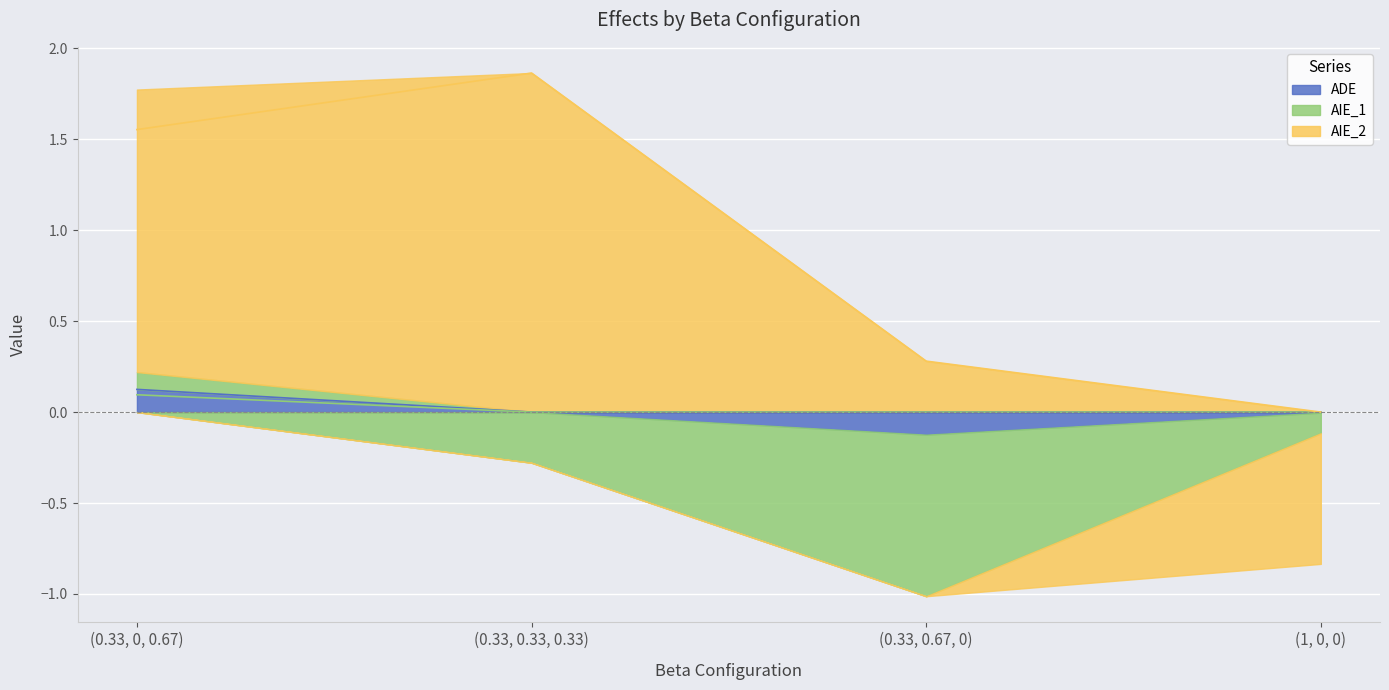

What is the smallest value displayed?

-0.9